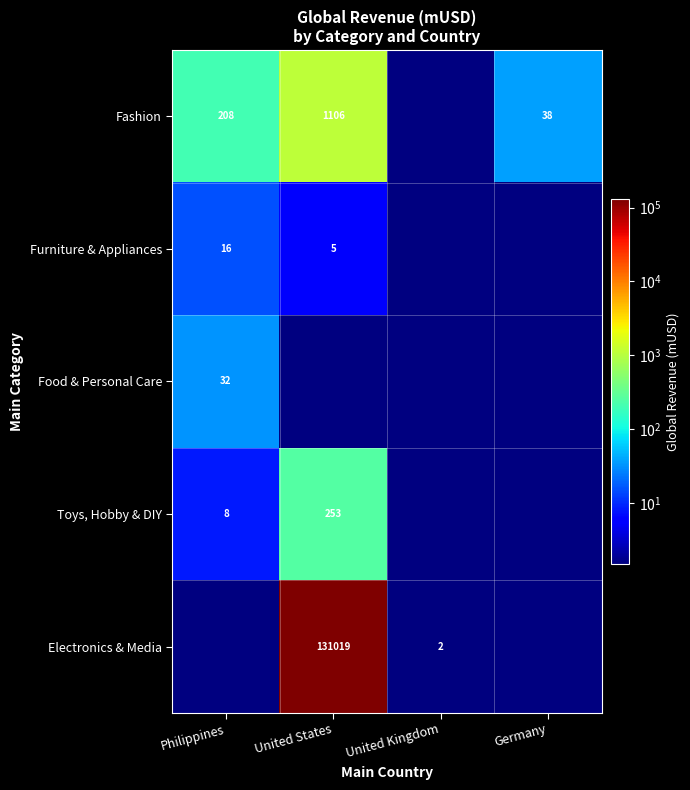

True or false: Fashion has a value of 1106 at United States.

True